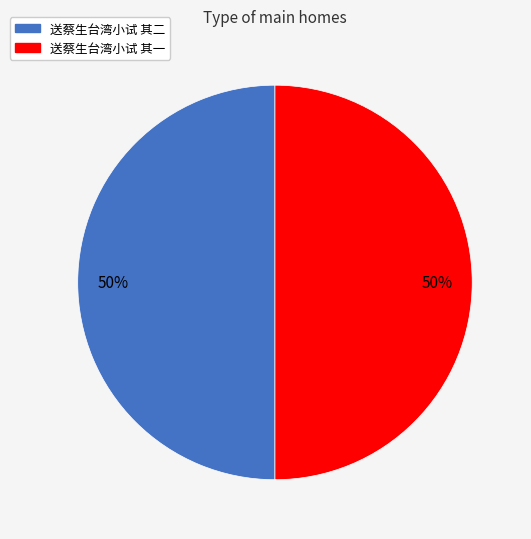

Approximately how many times larger is the value at 送蔡生台湾小试 其一 compared to 送蔡生台湾小试 其二?

1.0